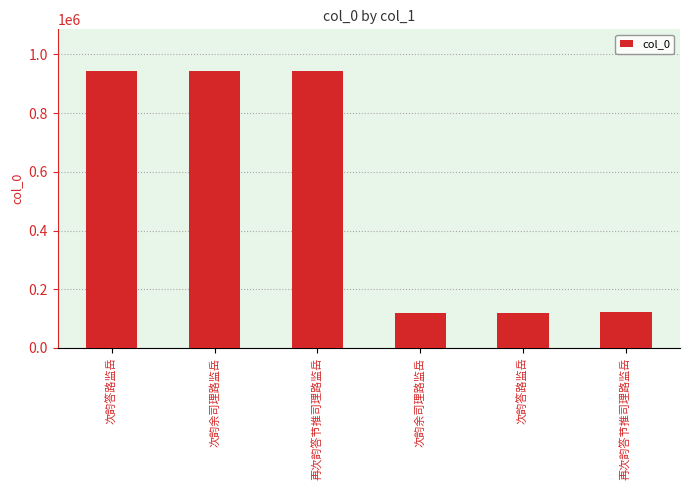

What is the ratio of the value at 再次韵答节推司理路监岳 to the value at 再次韵答节推司理路监岳?

7.8